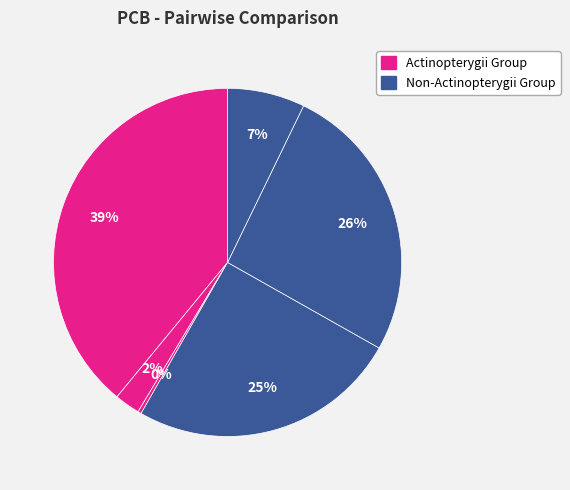

To the nearest percent, what is the difference between the largest and smallest slice percentages?

39%